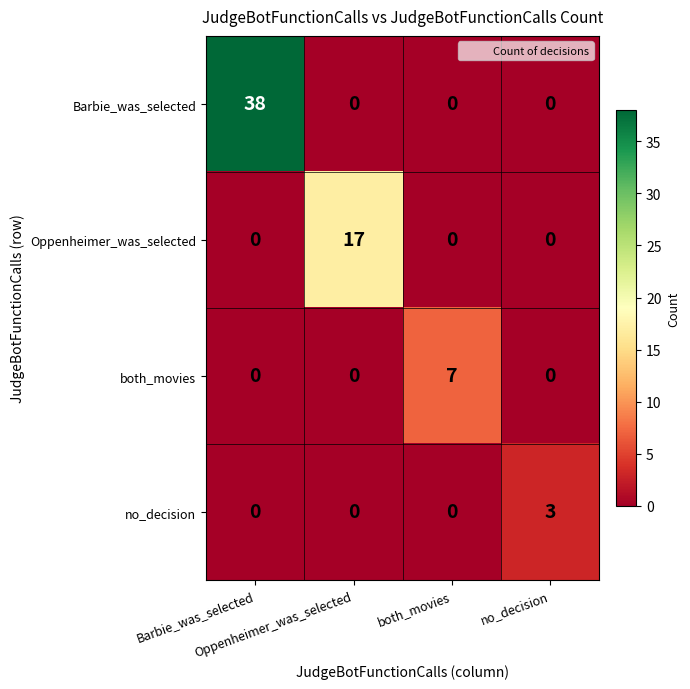

How many series are shown in this chart?

4